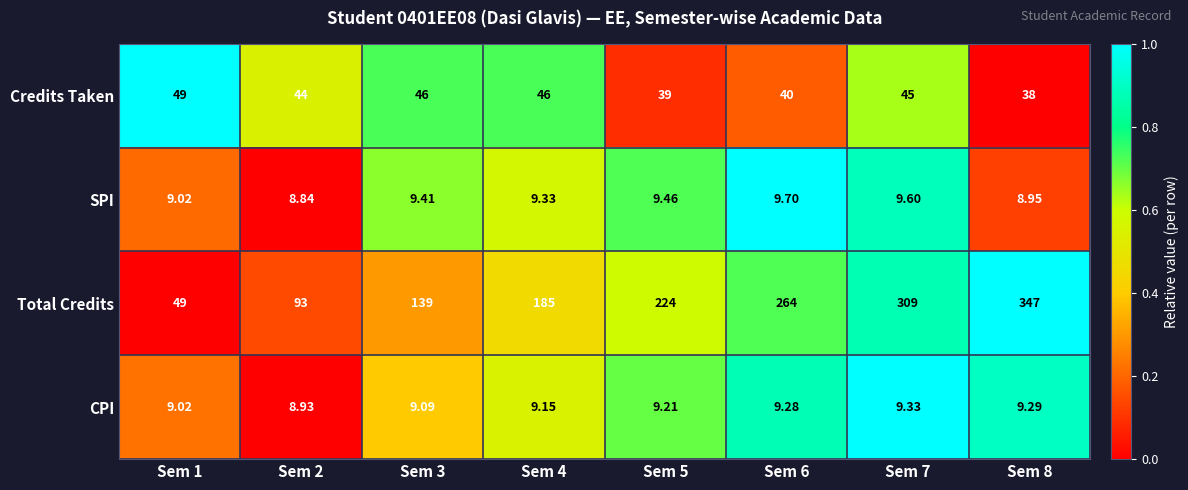

Which series changed the most between Sem 5 and Sem 7?

Total Credits